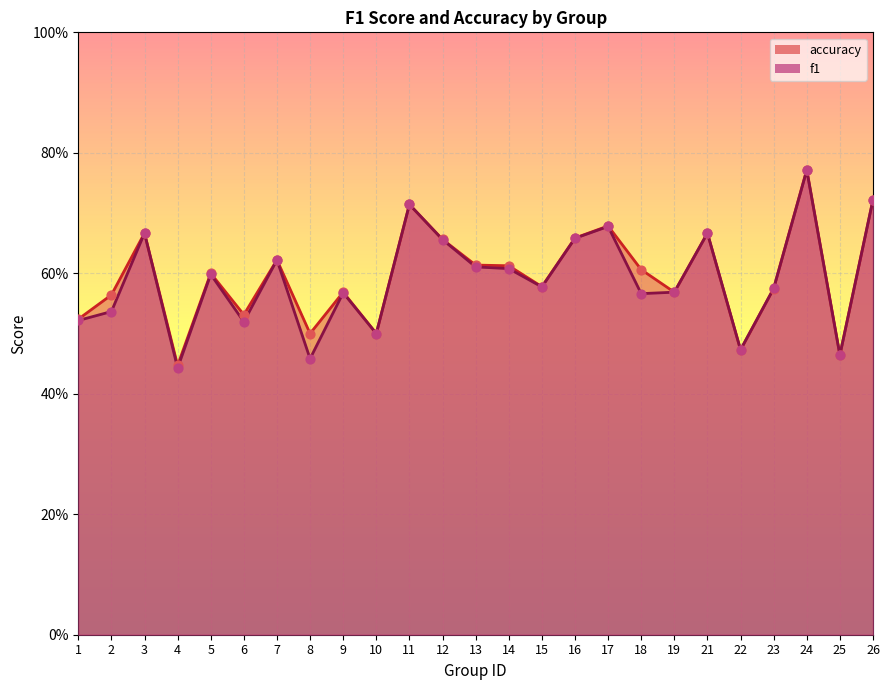

Is the value of accuracy at 3 greater than the value of f1 at 12?

Yes